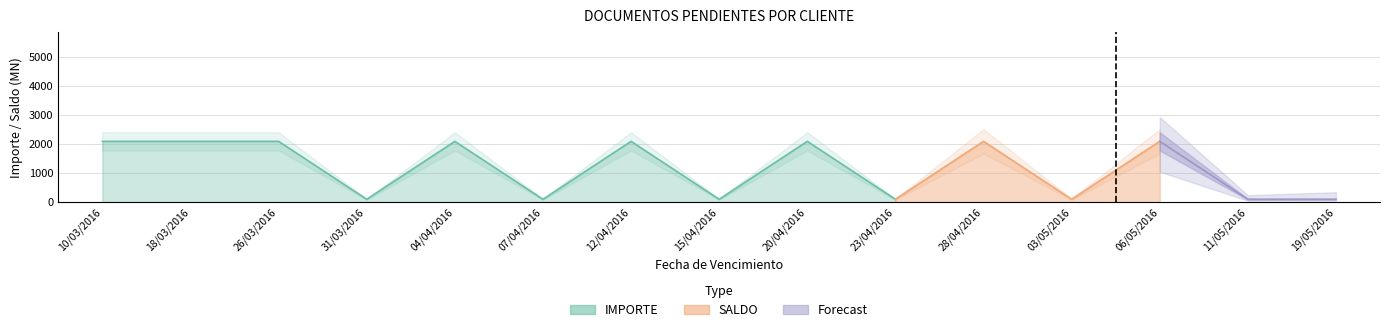

What is the sum of the IMPORTE values at 06/05/2016 and 19/05/2016?

2189.6